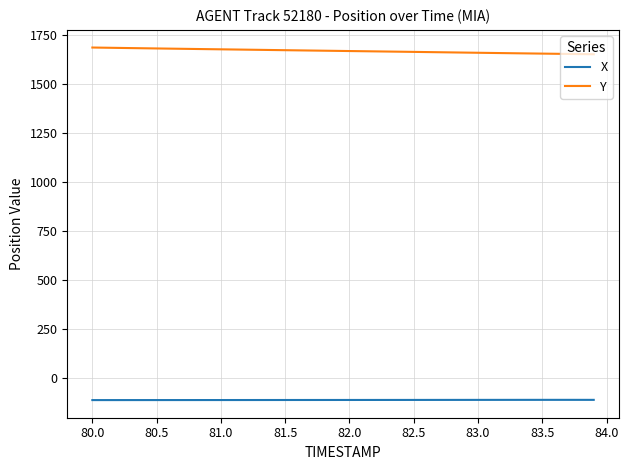

What is the highest value of the Y series?

1685.5